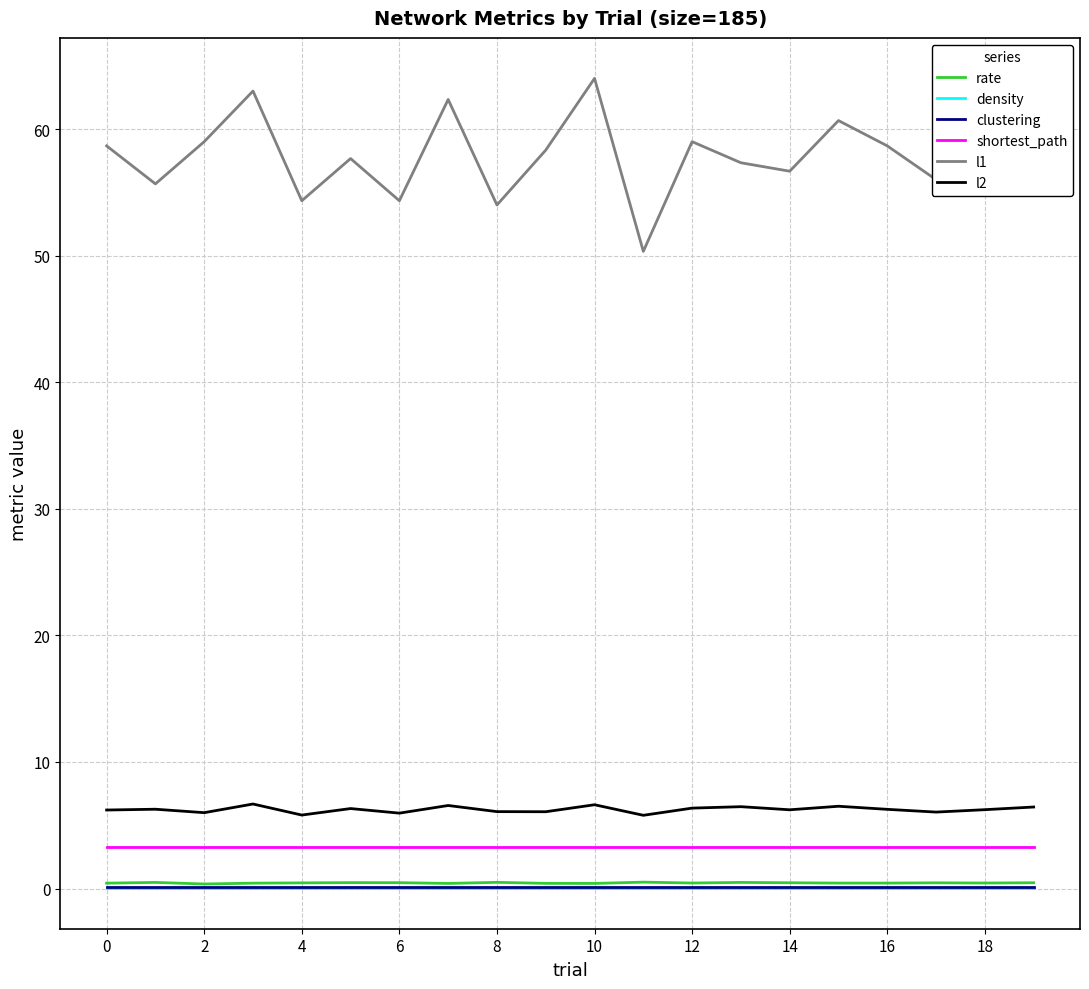

True or false: l2 and density intersect in this chart.

False